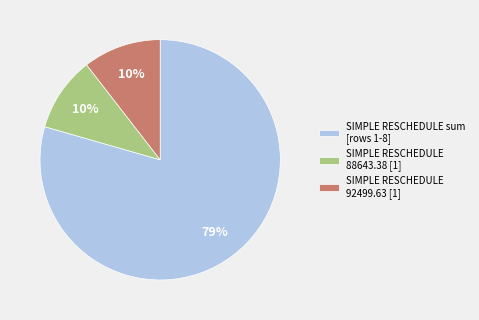

What is the ratio of the value at SIMPLE RESCHEDULE sum [rows 1-8] to the value at SIMPLE RESCHEDULE 88643.38 [1]?

7.9